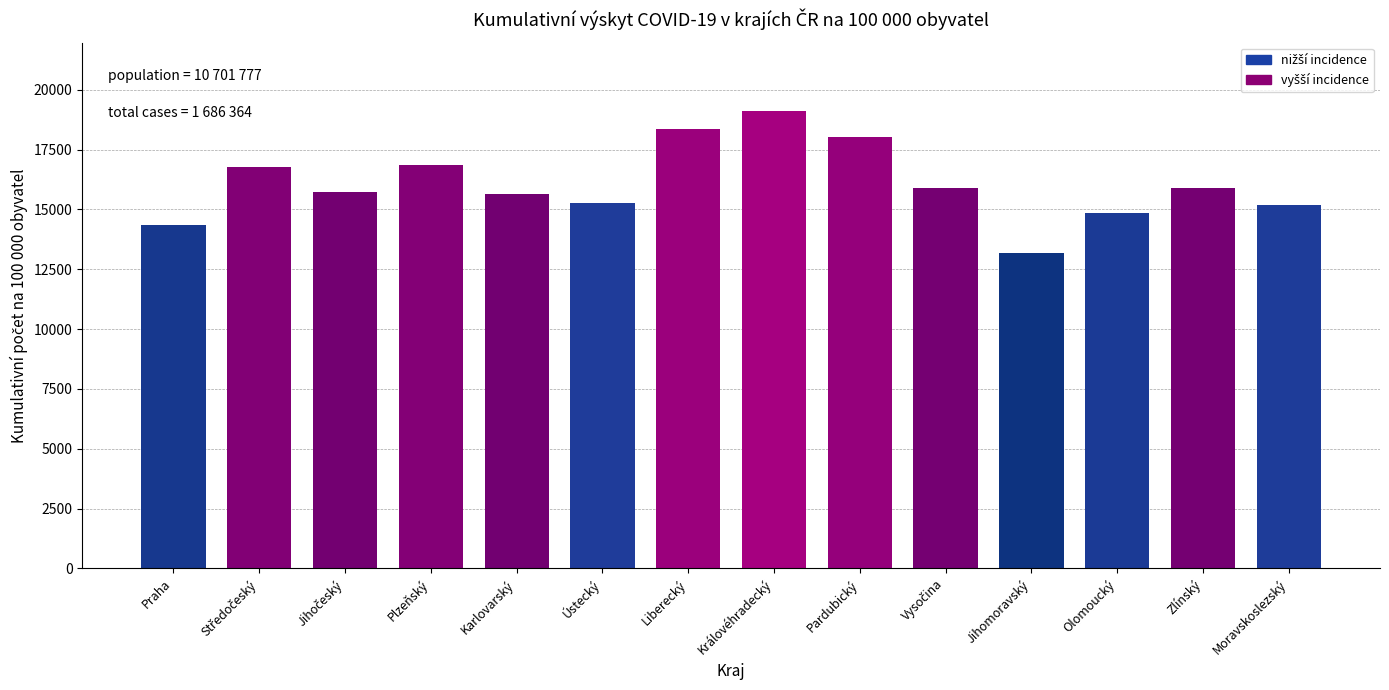

Which category has the highest value across all series?

Královéhradecký